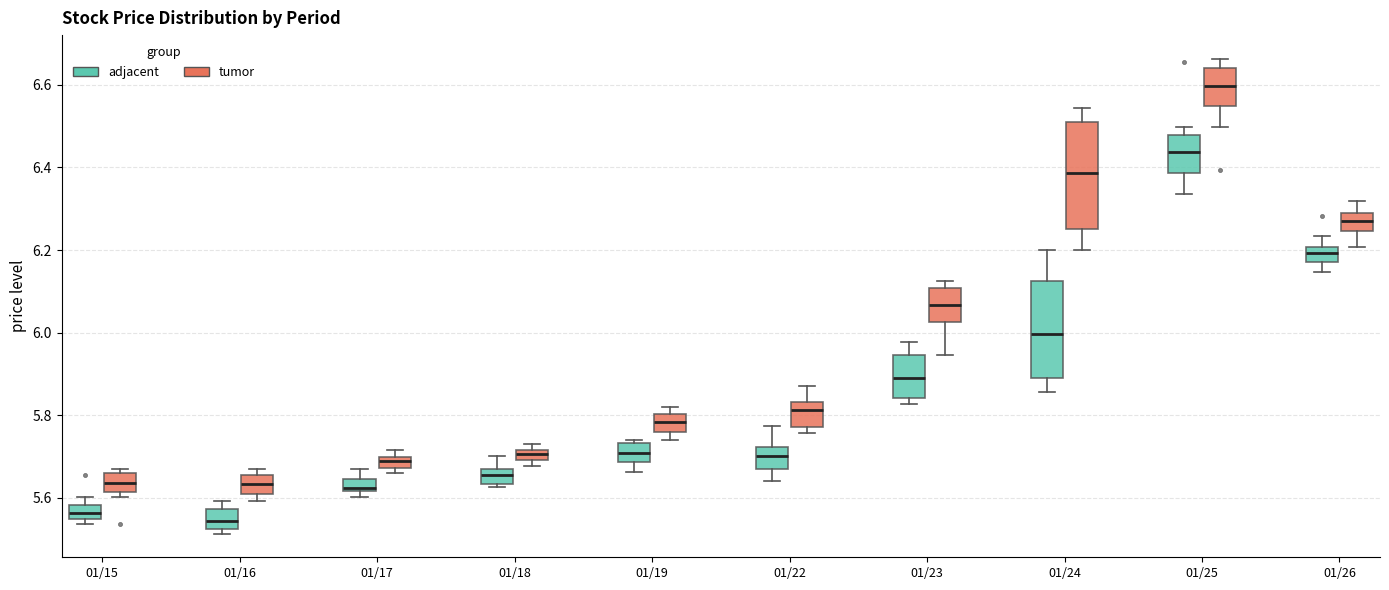

Which box's median line is the lowest?

01/16 (adjacent)